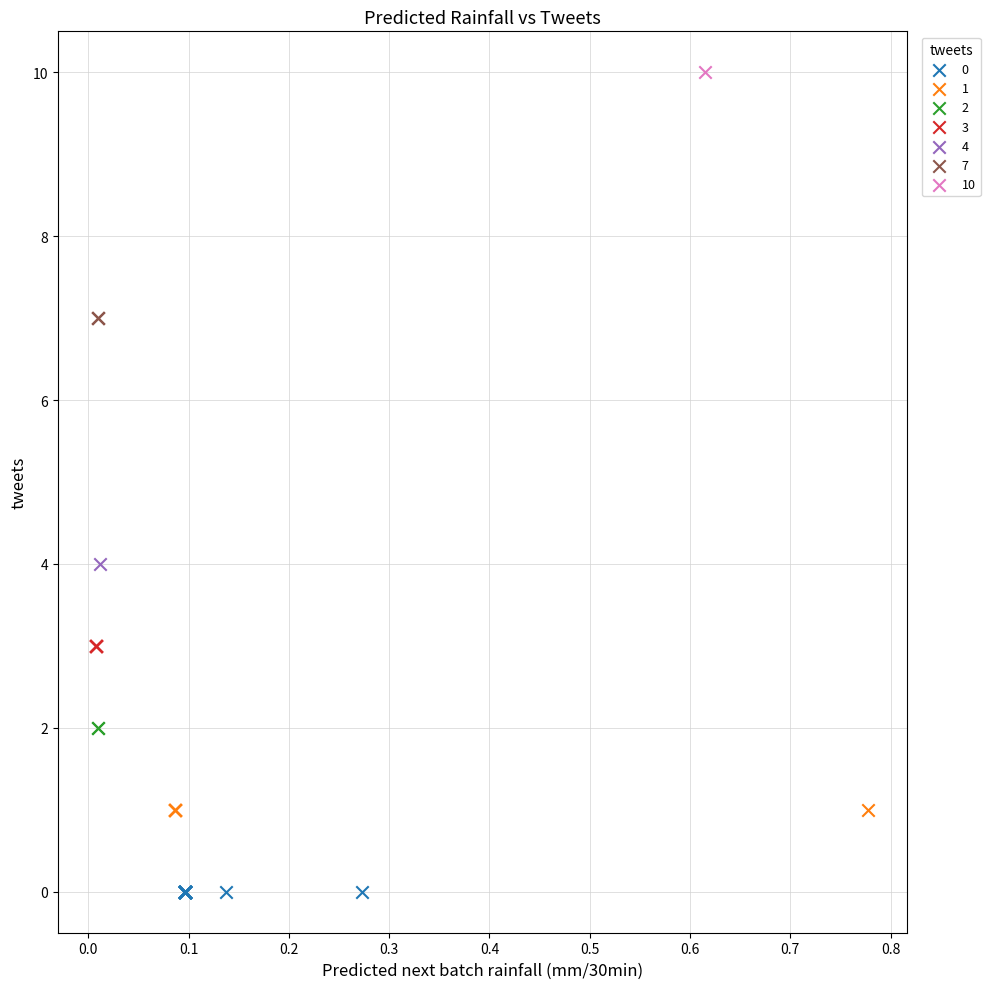

Which series reaches the maximum Y coordinate?

10